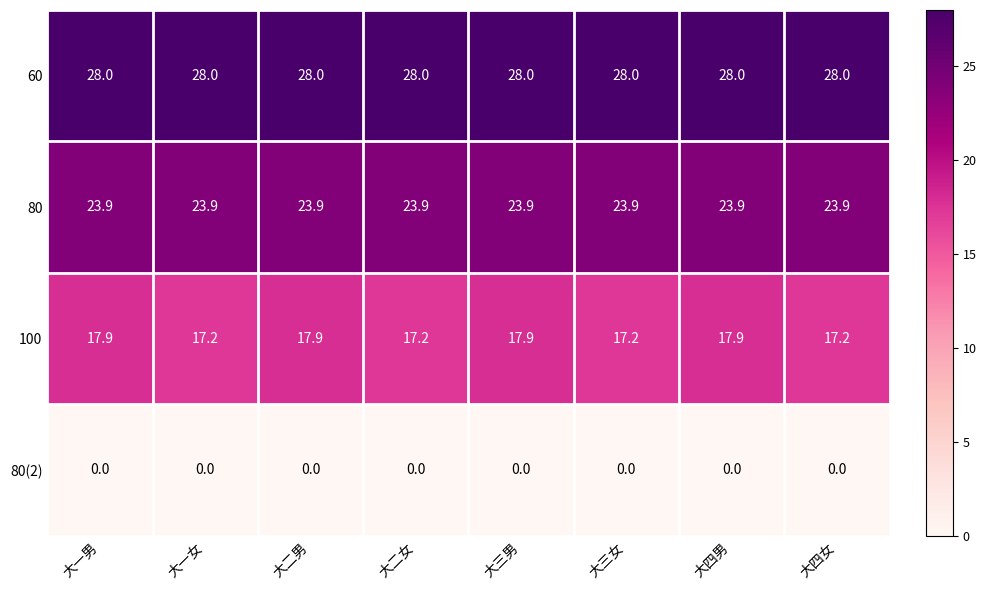

What is the minimum value for 80?

23.9